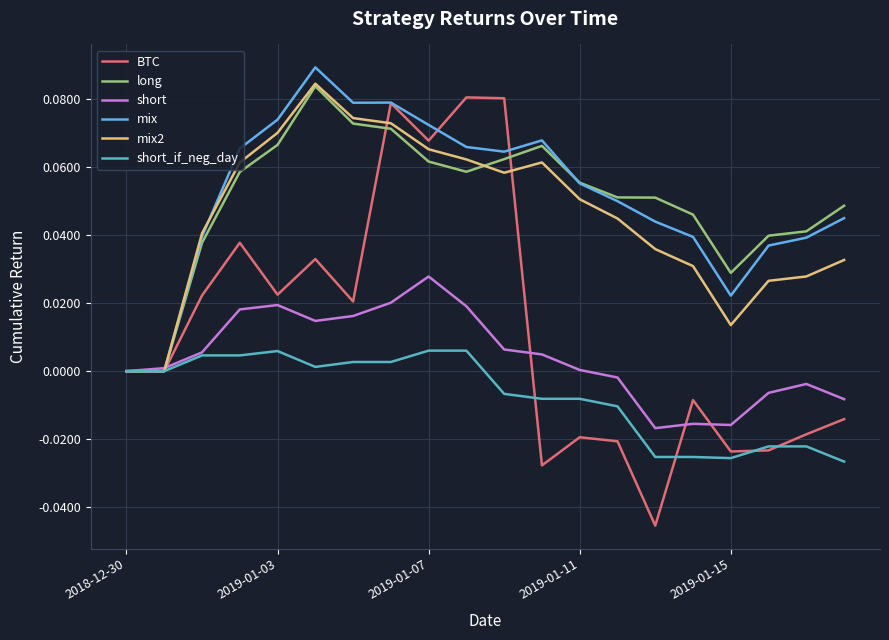

How many lines are shown in the chart?

6